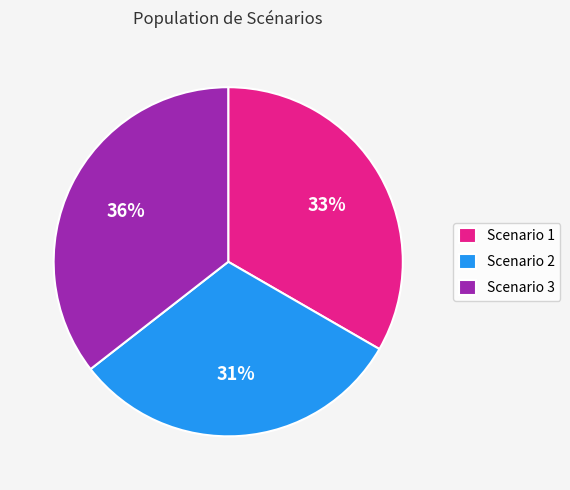

To the nearest percent, what is the difference between the Scenario 1 and Scenario 2 slice percentages?

2%